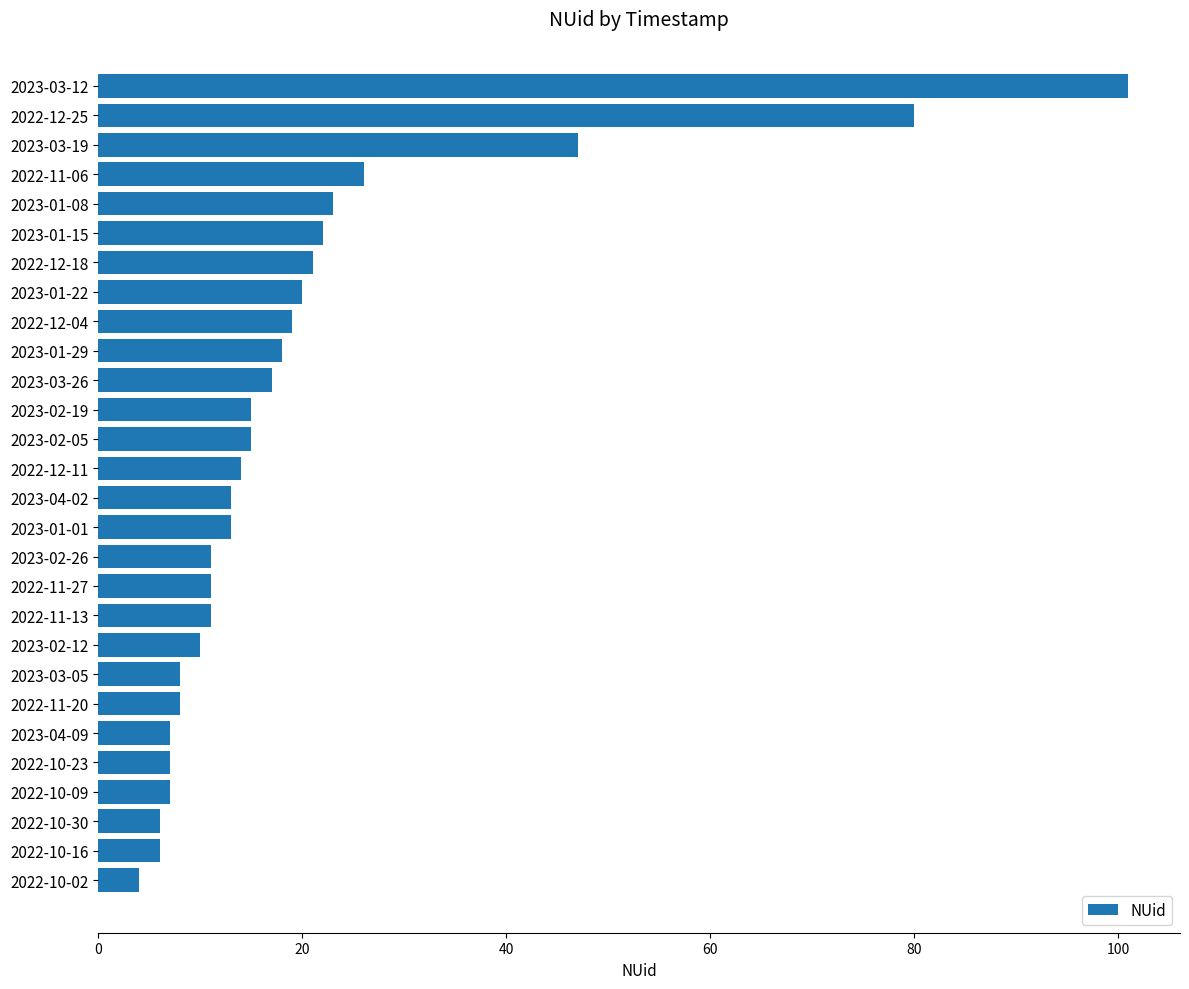

Which label corresponds to the largest value in the chart?

2023-03-12